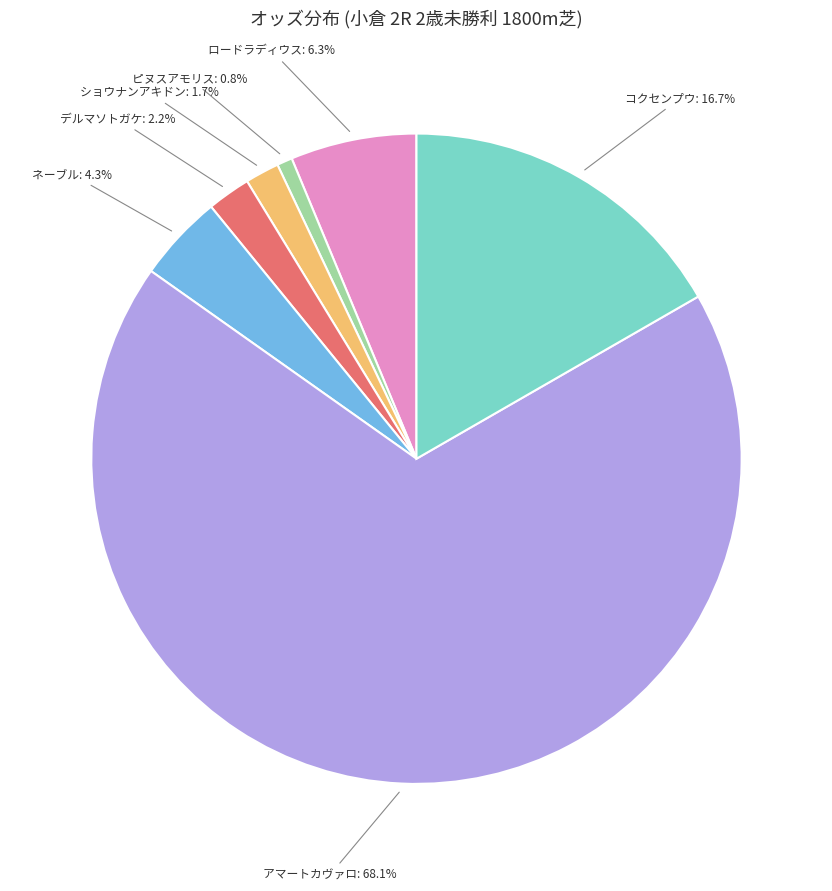

Does アマートカヴァロ represent more than half of the total?

Yes